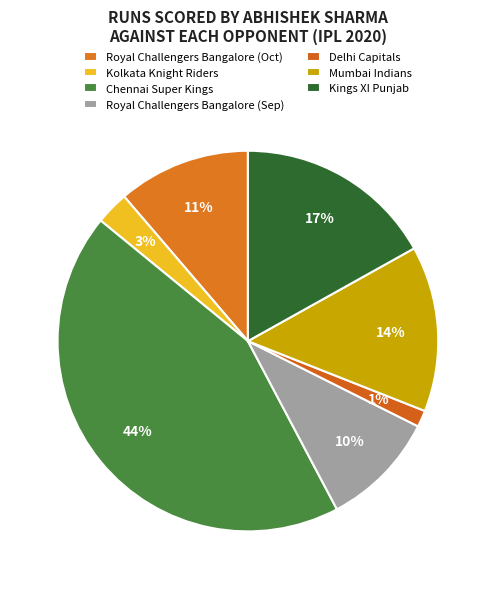

Which category has the biggest portion of the pie?

Chennai Super Kings